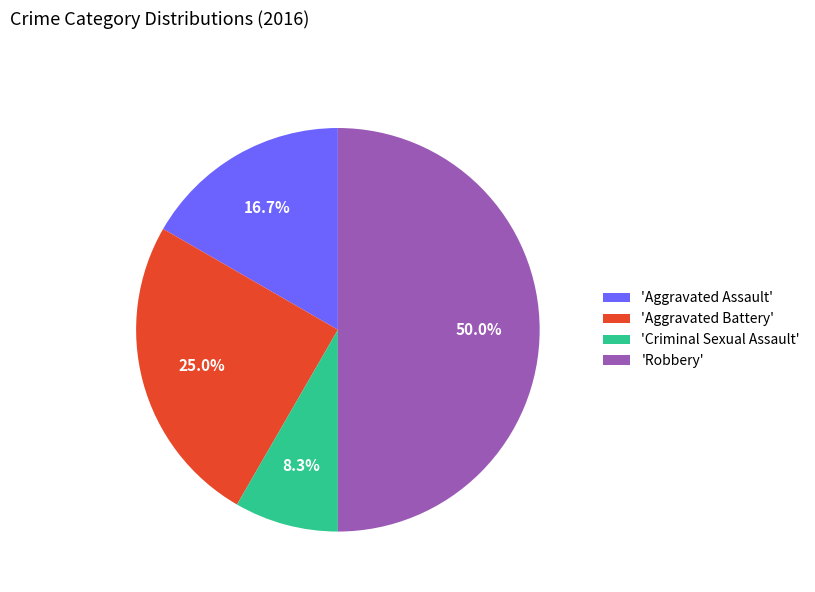

Which category has the biggest portion of the pie?

'Robbery'